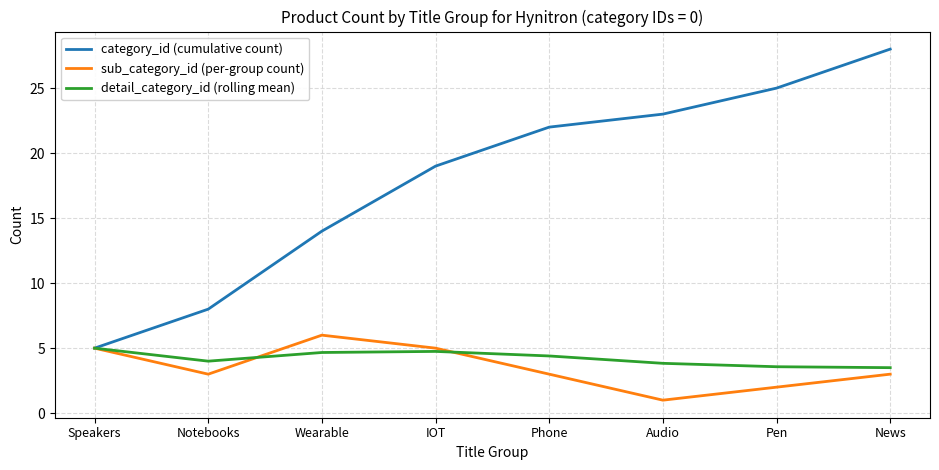

At which category is the sum across all series the highest?

News